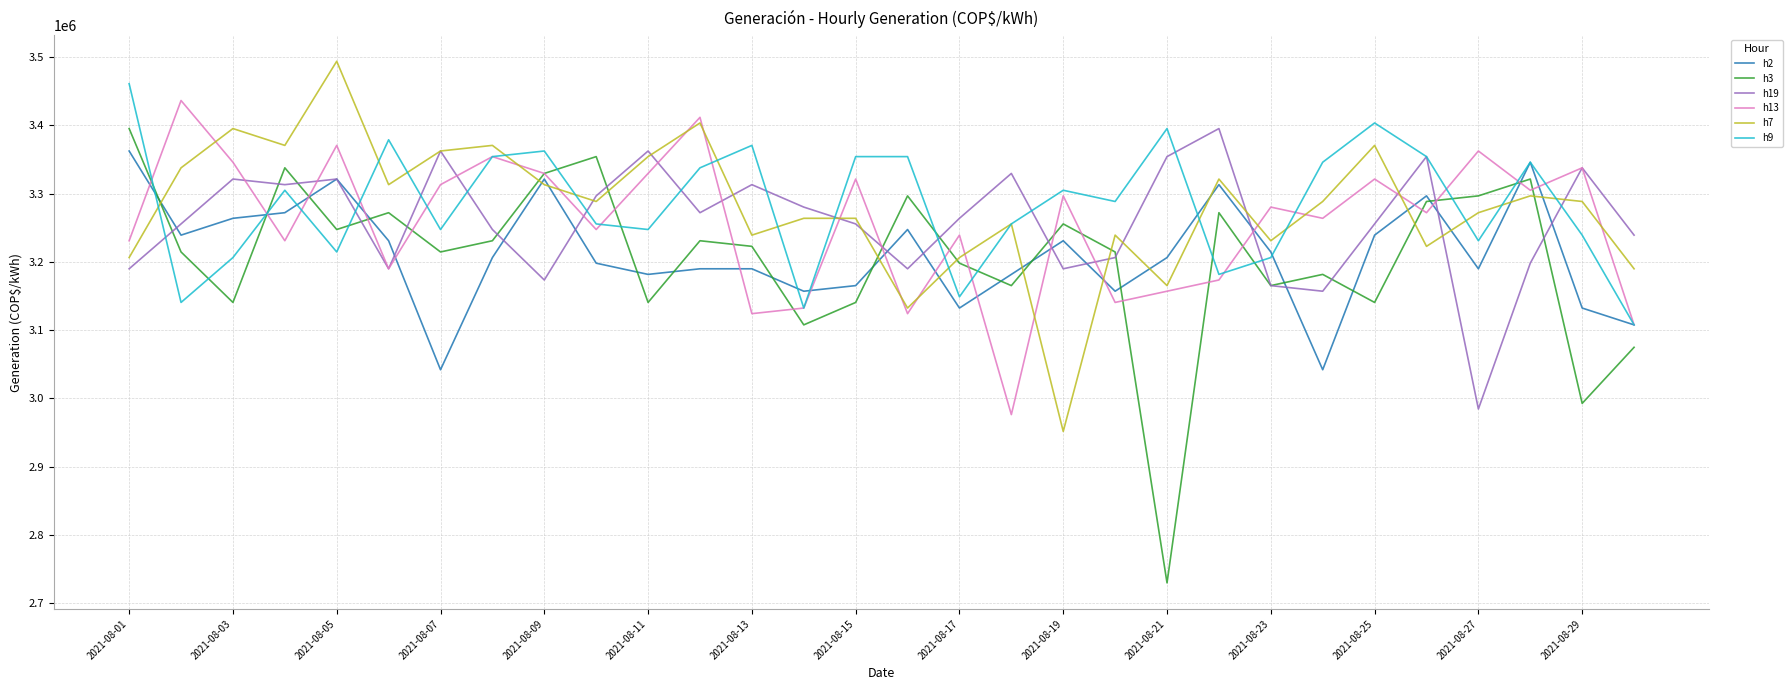

How many intersections are there between h2 and h7?

13